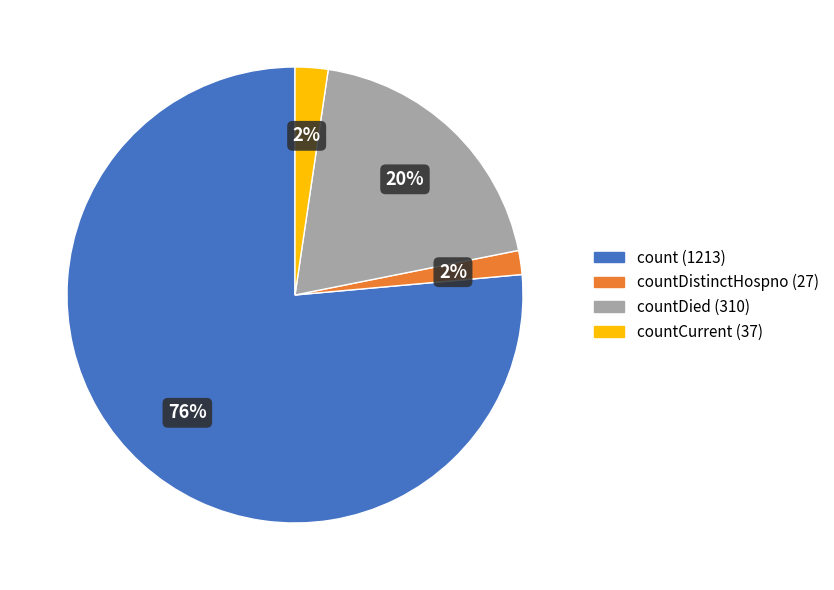

To the nearest percent, what is the average slice percentage?

25%